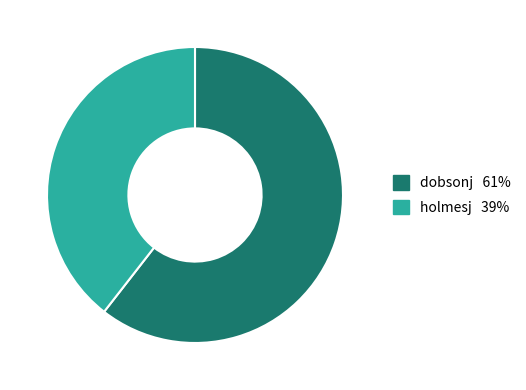

To the nearest percent, what is the average slice percentage?

50%